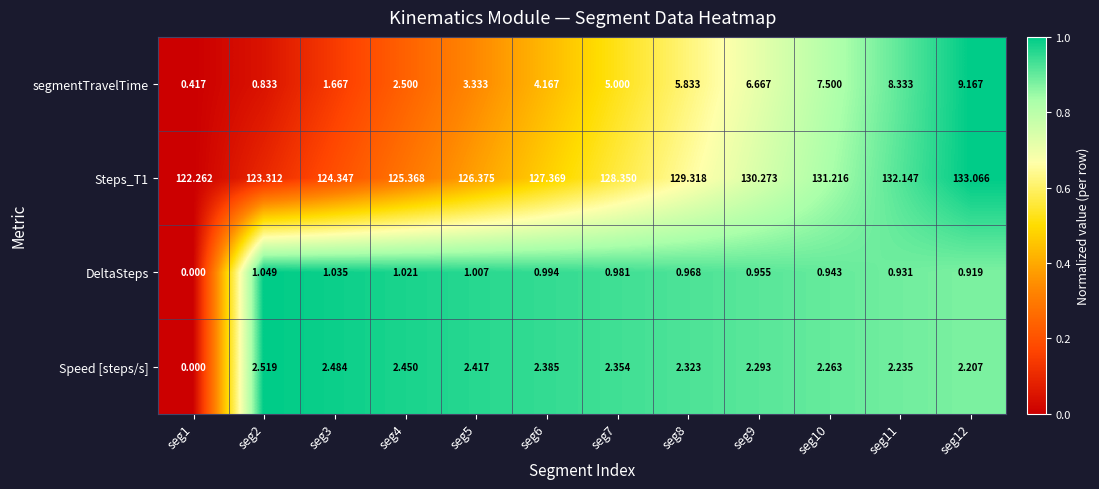

Which series has the largest total across all categories?

Steps_T1